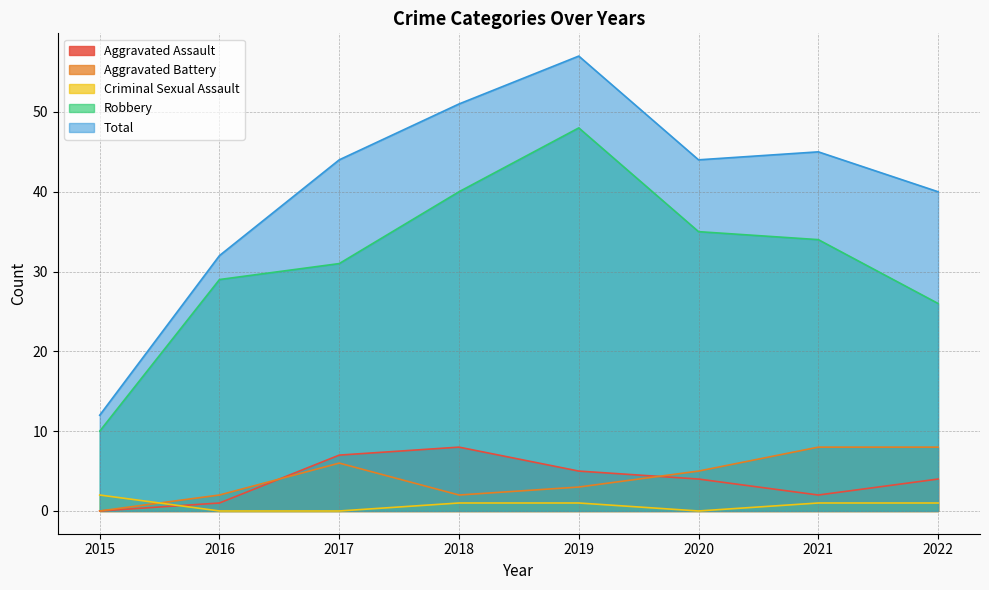

At how many categories does at least one series exceed 30?

7